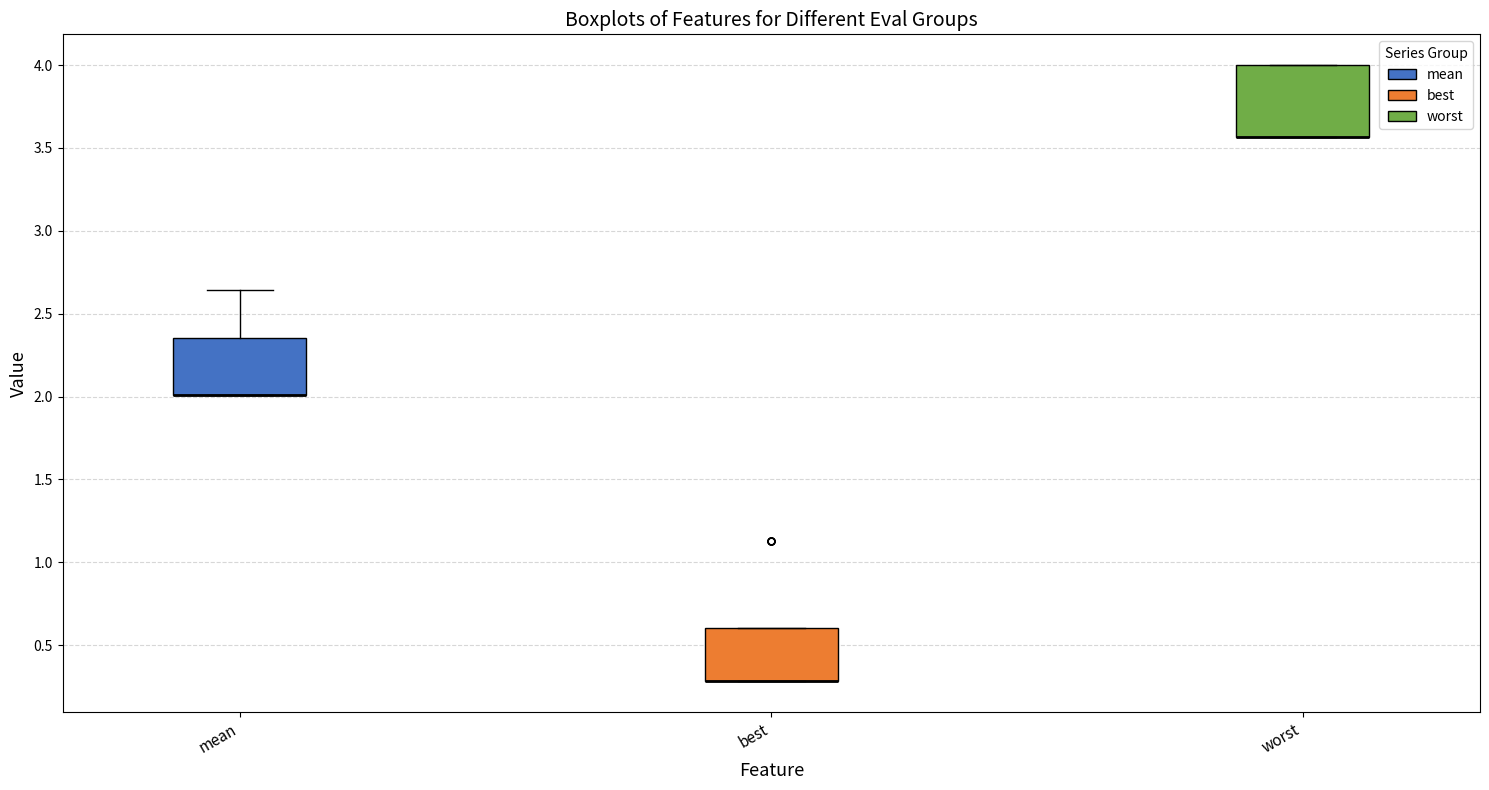

Reading left to right, read every box against the y-axis: the position of its median line, the range the box covers, and the ends of its whiskers. The values are not printed on the chart, so give them approximately, as read against the axis.

mean: median 2.00 (drawn on the box's lower edge), box 2.00 to 2.35, whiskers 2.00 to 2.65
best: median 0.30 (drawn on the box's lower edge), box 0.30 to 0.60, whiskers 0.30 to 0.60
worst: median 3.55 (drawn on the box's lower edge), box 3.55 to 4.00, whiskers 3.55 to 4.00